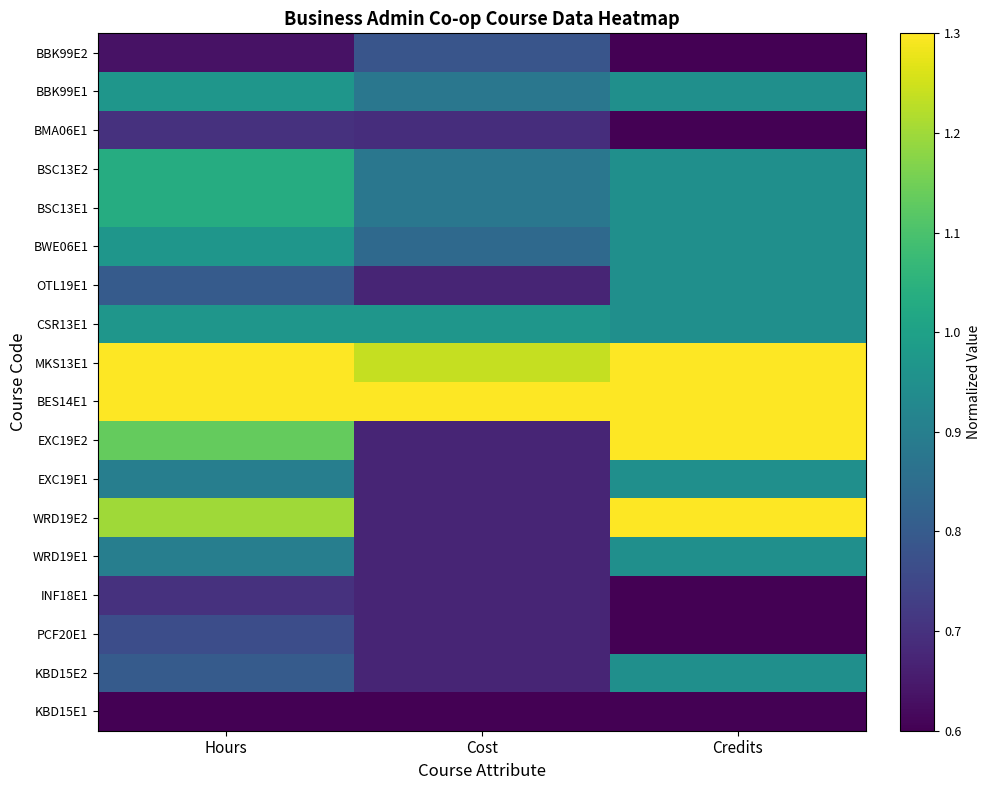

Which category has the highest value across all series?

Credits